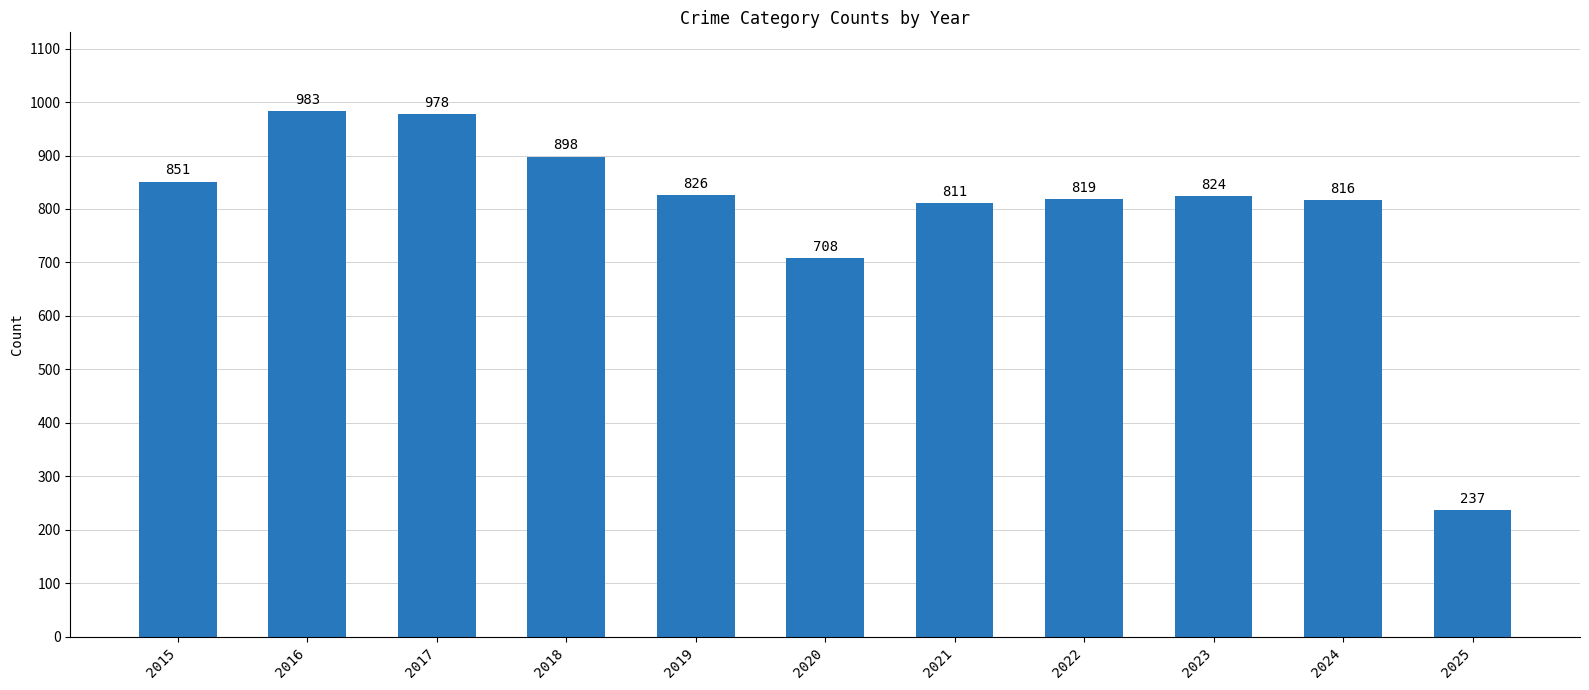

What is the change in value from 2020 to 2024?

+108